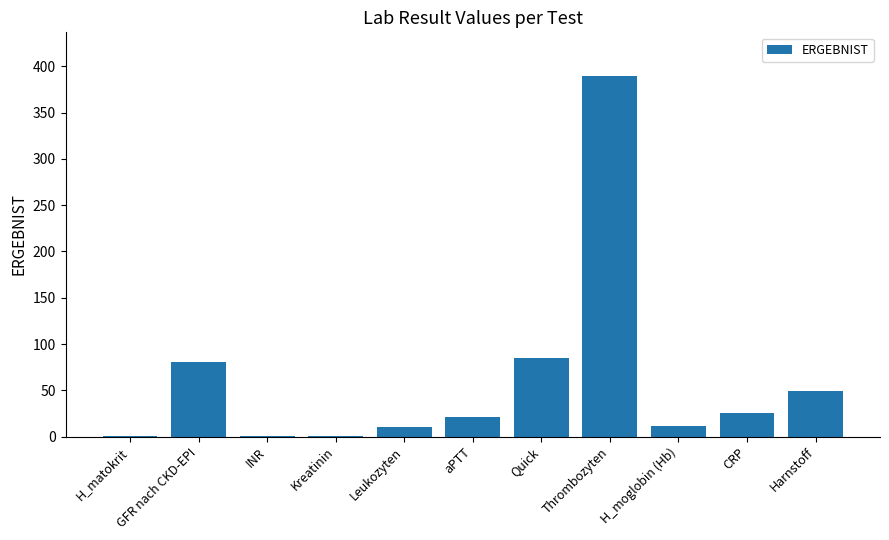

What is the average value?

61.4